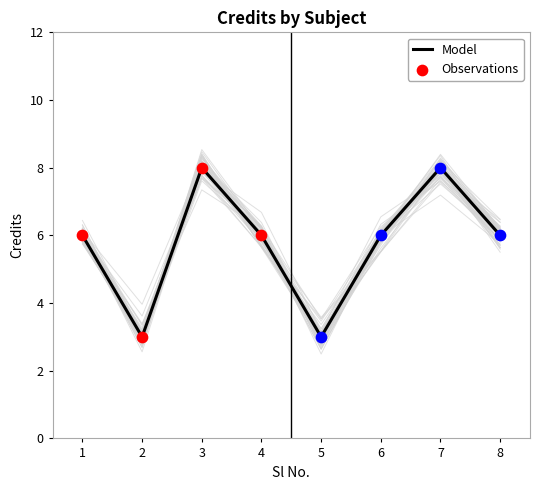

Which has a higher value, 8 or 2?

8